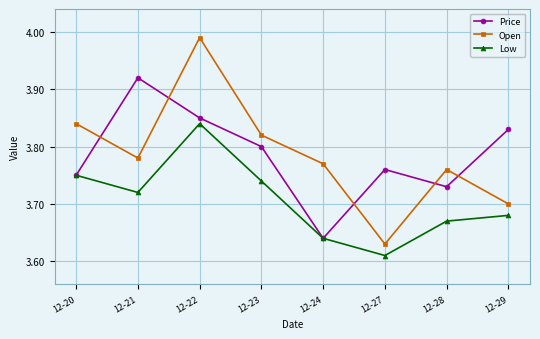

True or false: Open and Price cross at least once.

True